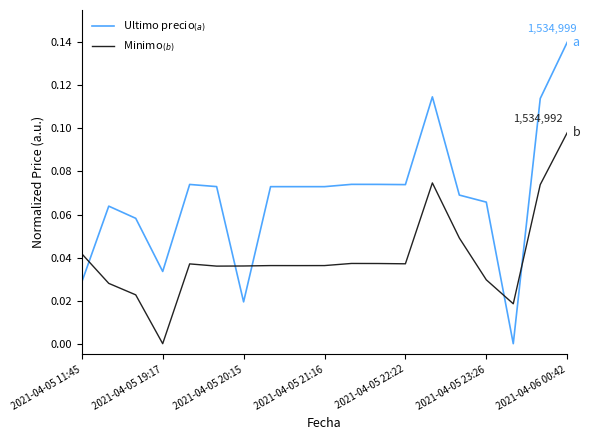

At which label does Minimo$_{(b)}$ reach its peak?

2021-04-06 00:42